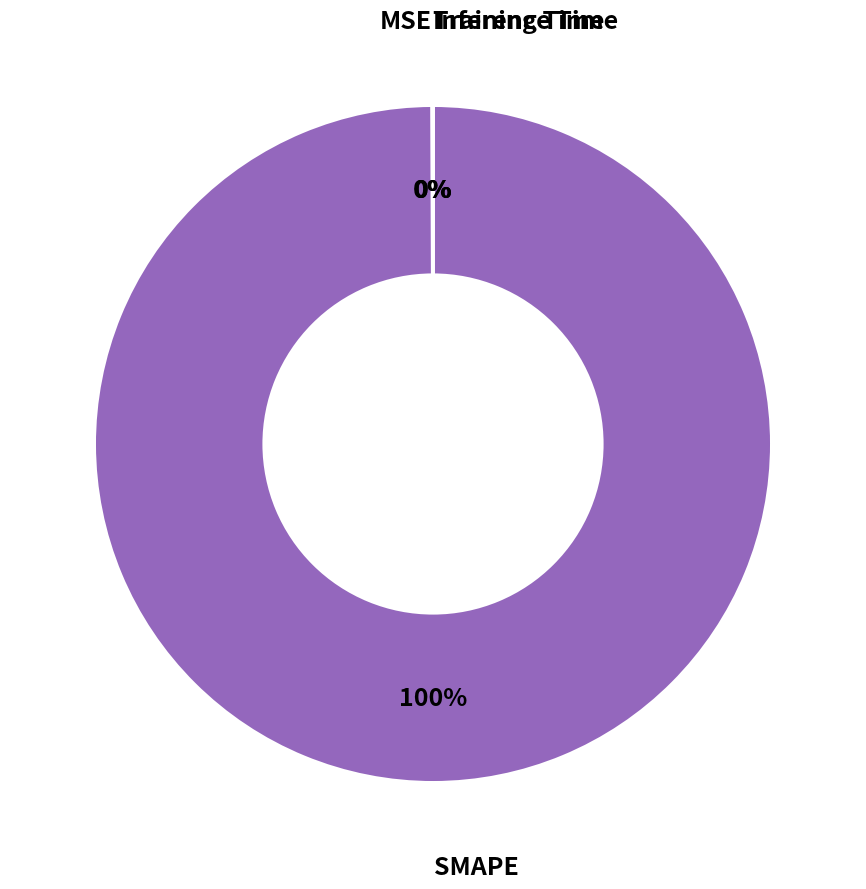

Is there a majority slice in this chart?

Yes